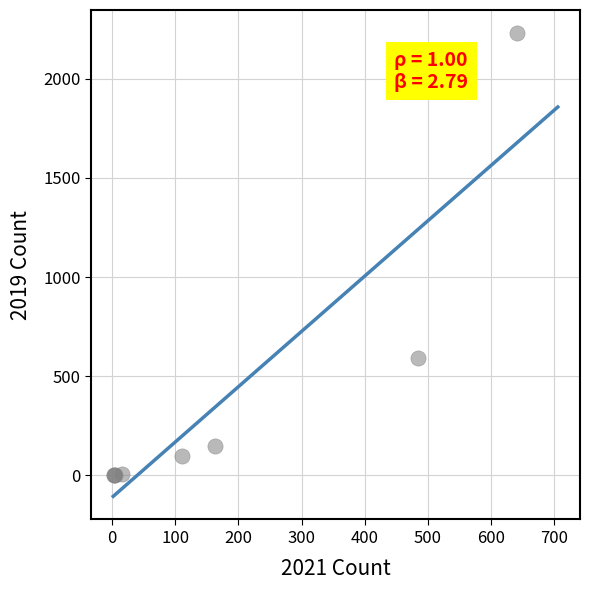

What Y value in the scatter plot is closest to 1115?

591